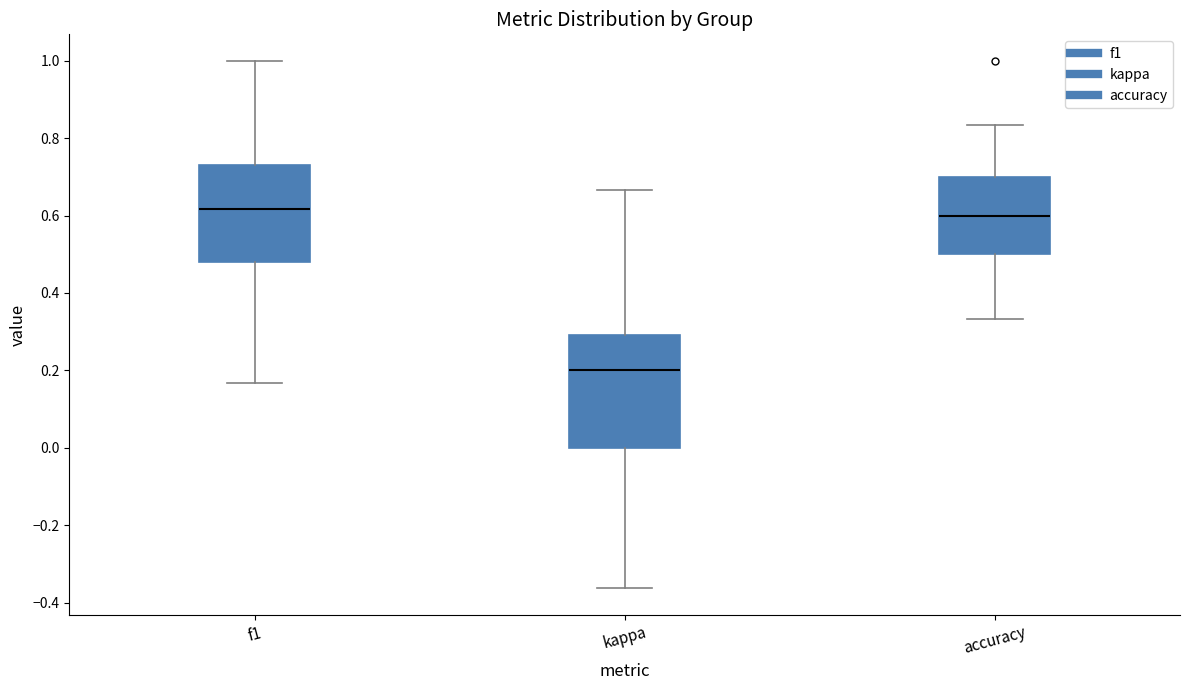

Which box is the tallest, from its lower edge to its upper edge?

kappa